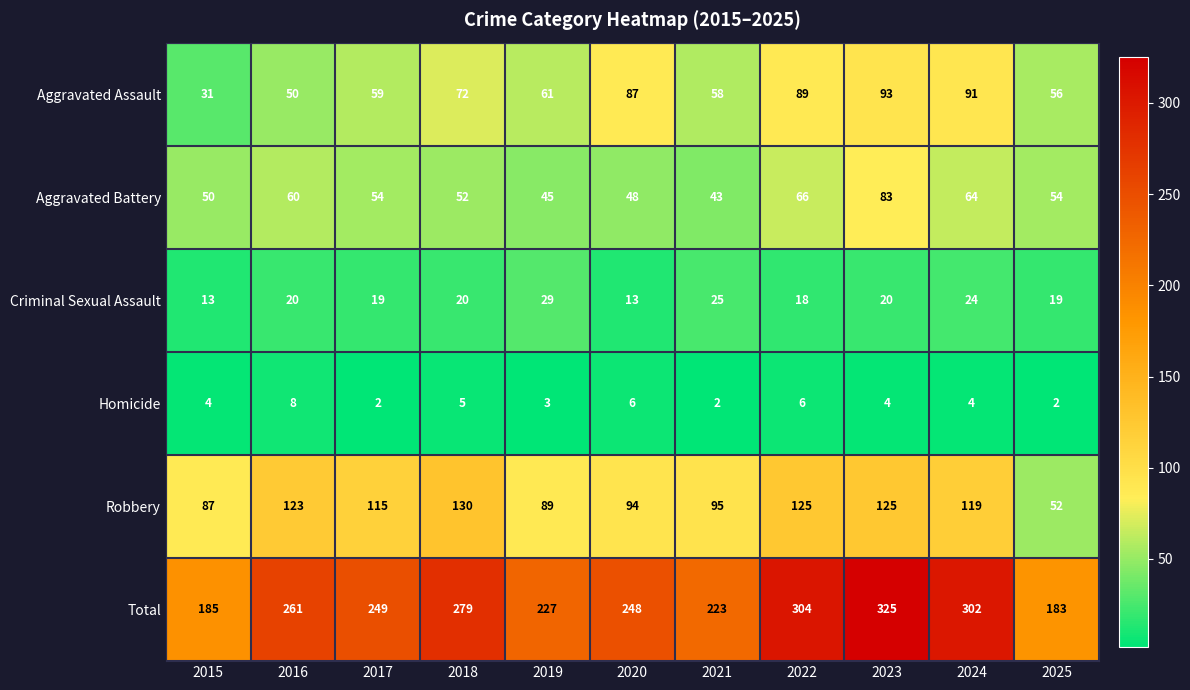

What is the total value across all series at 2021?

446